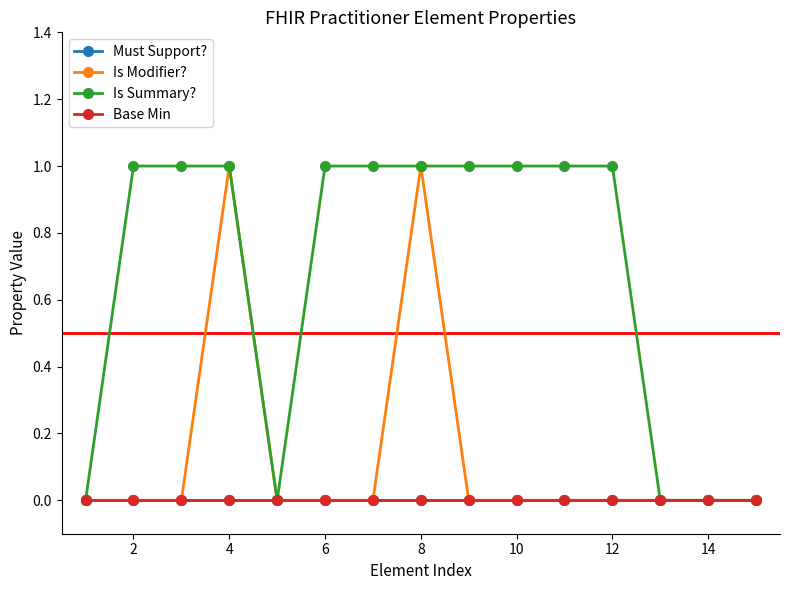

True or false: Base Min and Is Summary? cross at least once.

False